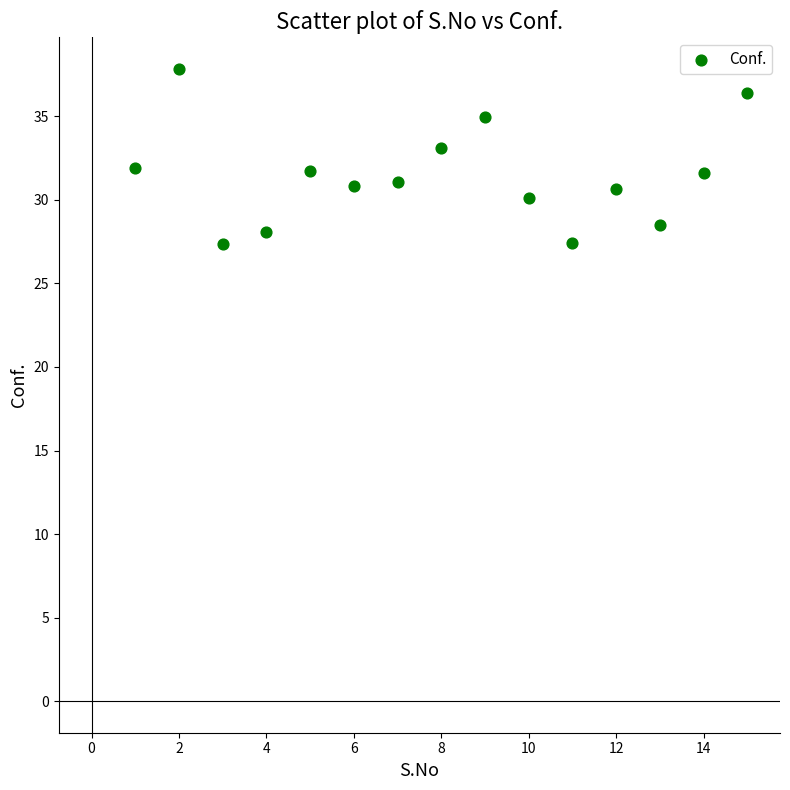

What is the range of Y values (max minus min)?

10.5